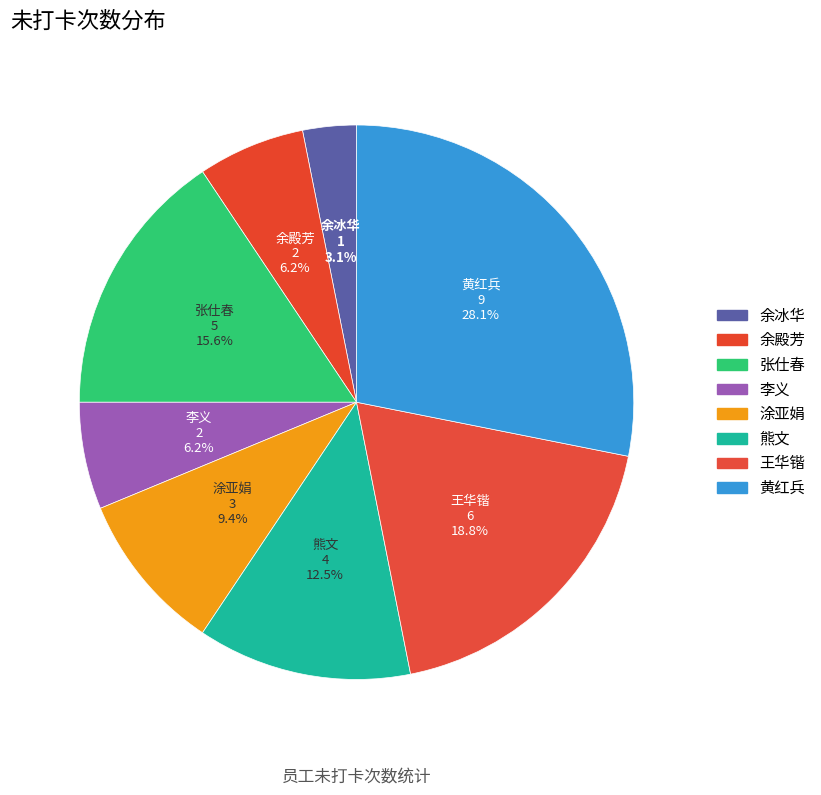

True or false: 熊文 accounts for 7% of the total.

False